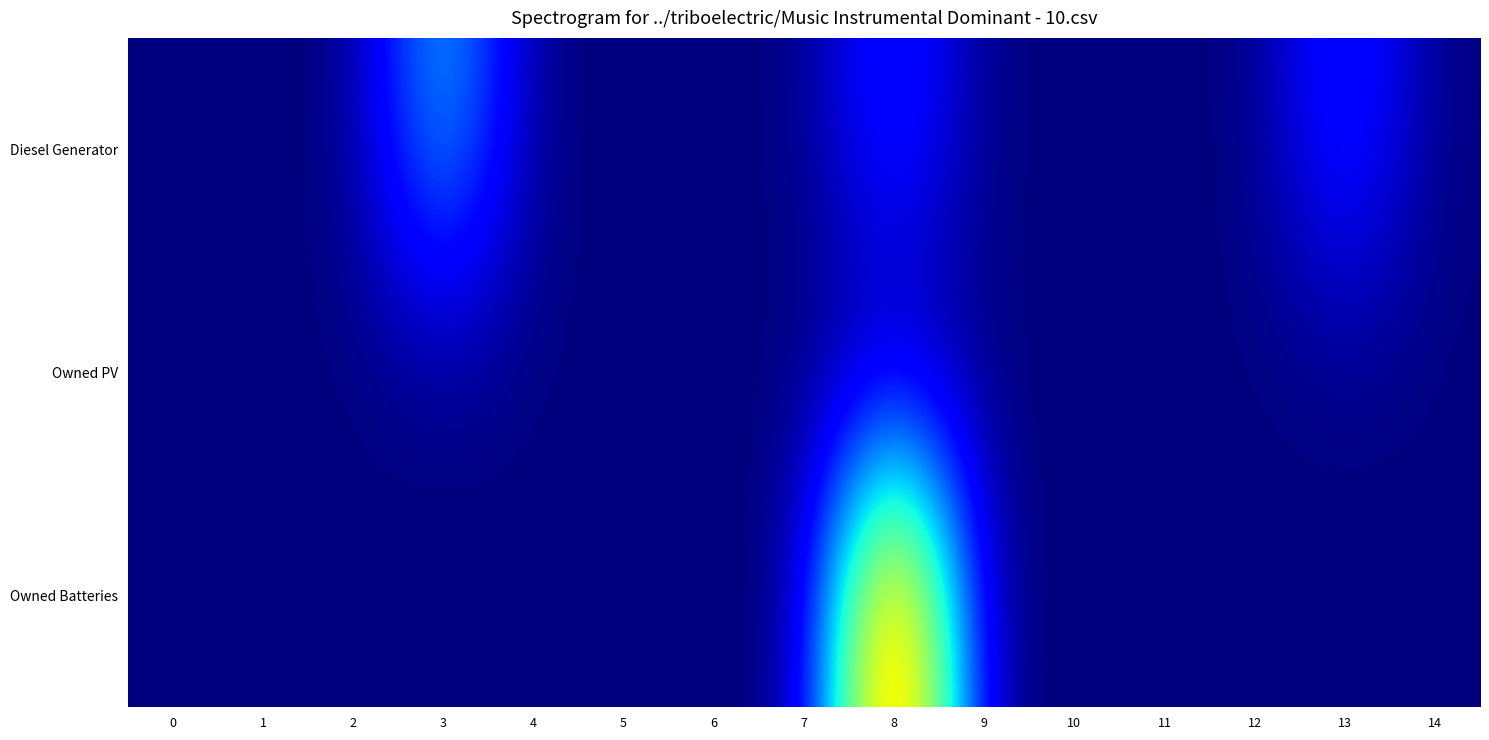

Reading right to left, transcribe all the data shown in this chart.

Diesel Generator: 14=0	13=226	12=0	11=0	10=0	9=0	8=227	7=0	6=0	5=0	4=0	3=400	2=0	1=0	0=0
Owned PV: 14=0	13=0	12=0	11=0	10=0	9=0	8=0	7=0	6=0	5=0	4=0	3=0	2=0	1=0	0=0
Owned Batteries: 14=0	13=0	12=0	11=0	10=0	9=0	8=1129	7=0	6=0	5=0	4=0	3=0	2=0	1=0	0=0